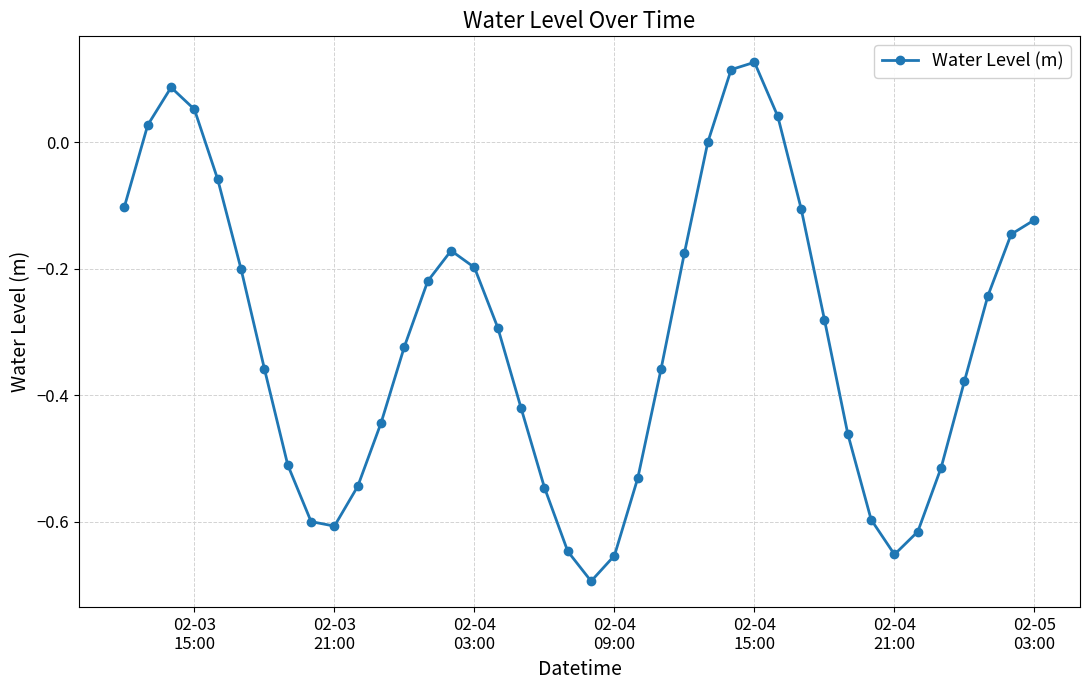

What is the difference between the second highest and second lowest values?

0.8